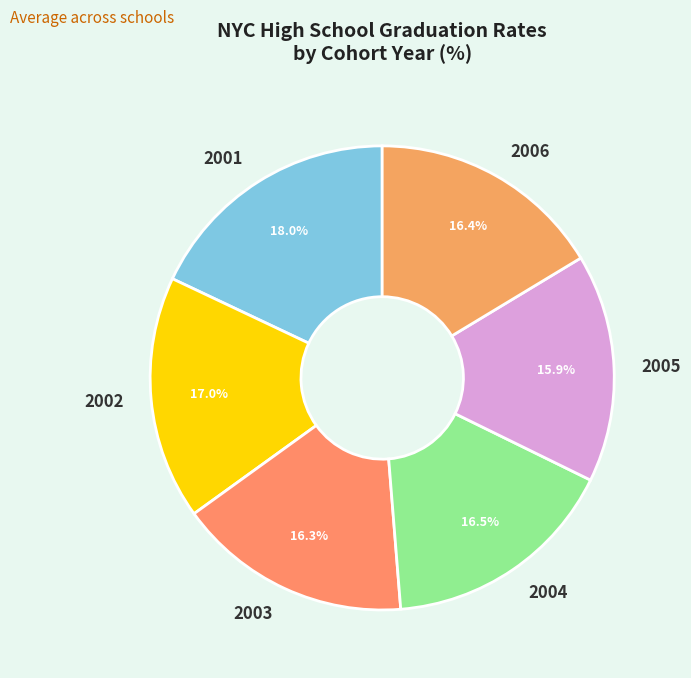

To the nearest percent, what is the difference between the largest and smallest slice percentages?

2%